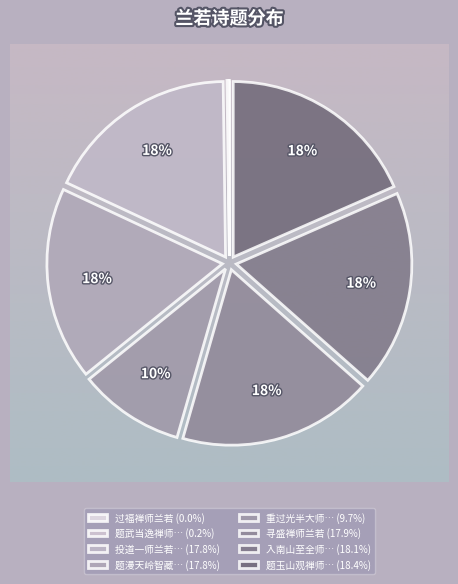

To the nearest percent, what is the average slice percentage?

12%